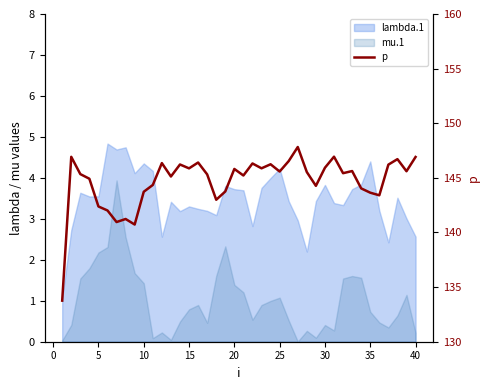

Reading left to right, list all the values displayed in this chart.

133.8	146.9	145.3	144.9	142.4	142.0	141.0	141.2	140.7	143.7	144.3	146.4	145.1	146.2	145.9	146.4	145.3	143.0	143.8	145.8	145.2	146.3	145.9	146.2	145.6	146.5	147.8	145.5	144.3	145.9	146.9	145.4	145.6	144.0	143.6	143.4	146.2	146.7	145.6	146.9